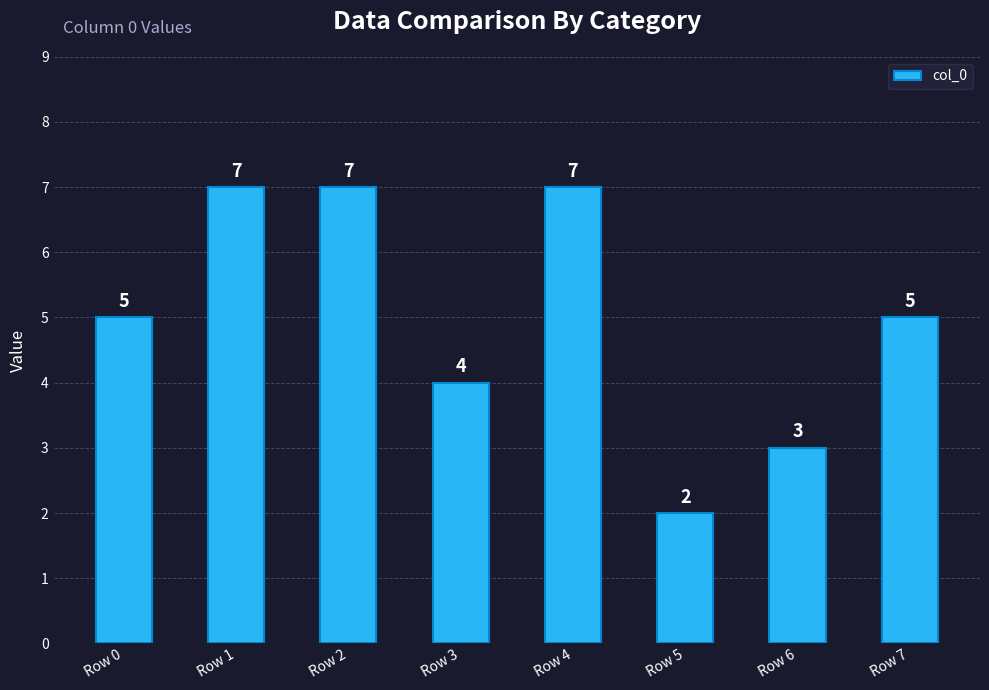

What is the smallest value displayed?

2